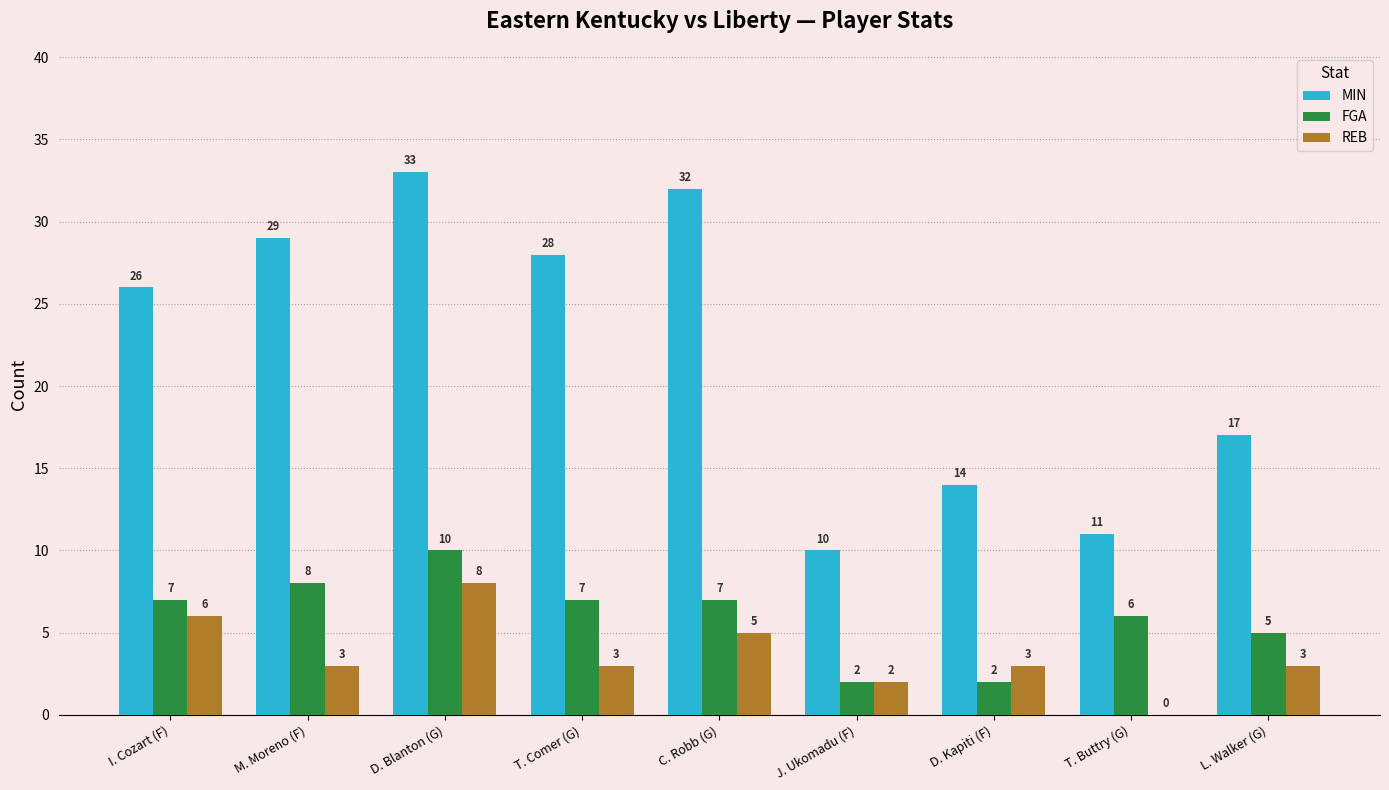

Reading right to left, extract all data points from this chart.

MIN: 17	11	14	10	32	28	33	29	26
FGA: 5	6	2	2	7	7	10	8	7
REB: 3	0	3	2	5	3	8	3	6